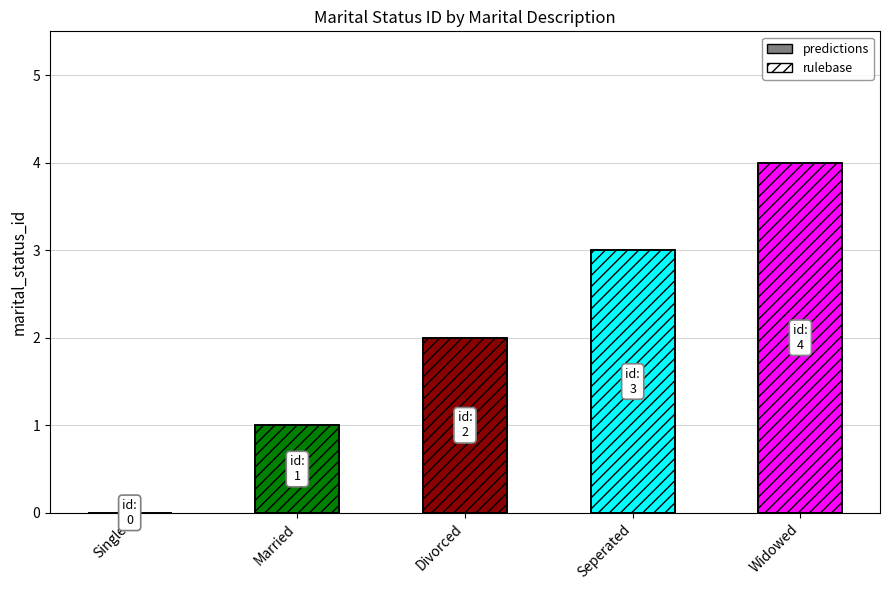

What is the sum of the predictions values at Widowed and Married?

5